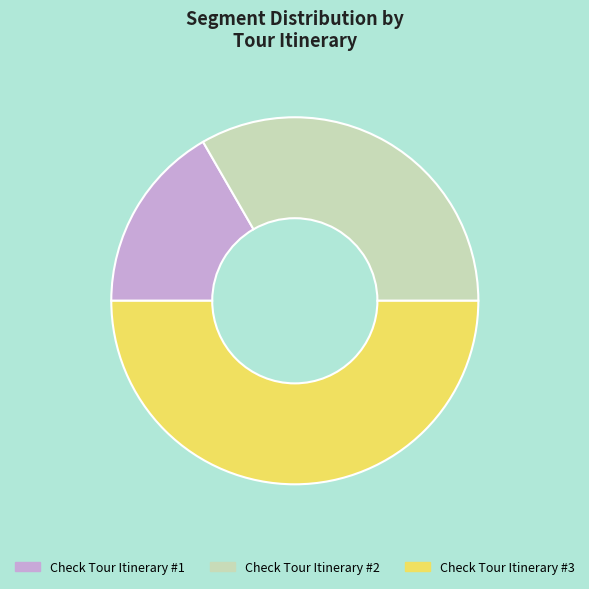

Combined, do Check Tour Itinerary #3 and Check Tour Itinerary #2 account for over 50%?

Yes